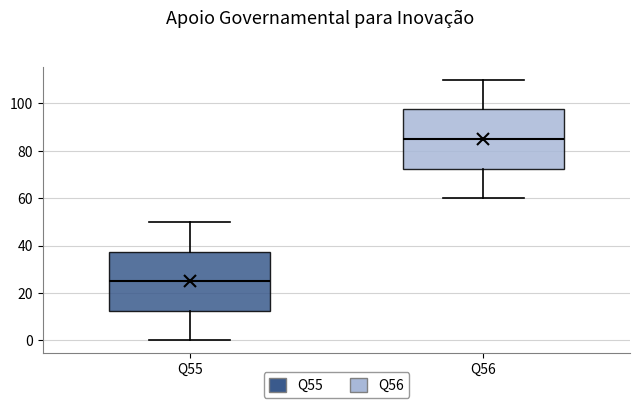

Reading left to right, read every box against the y-axis: the position of its median line, the range the box covers, and the ends of its whiskers. The values are not printed on the chart, so give them approximately, as read against the axis.

Q55: median 26, box 12 to 38, whiskers 0 to 50
Q56: median 86, box 72 to 98, whiskers 60 to 110